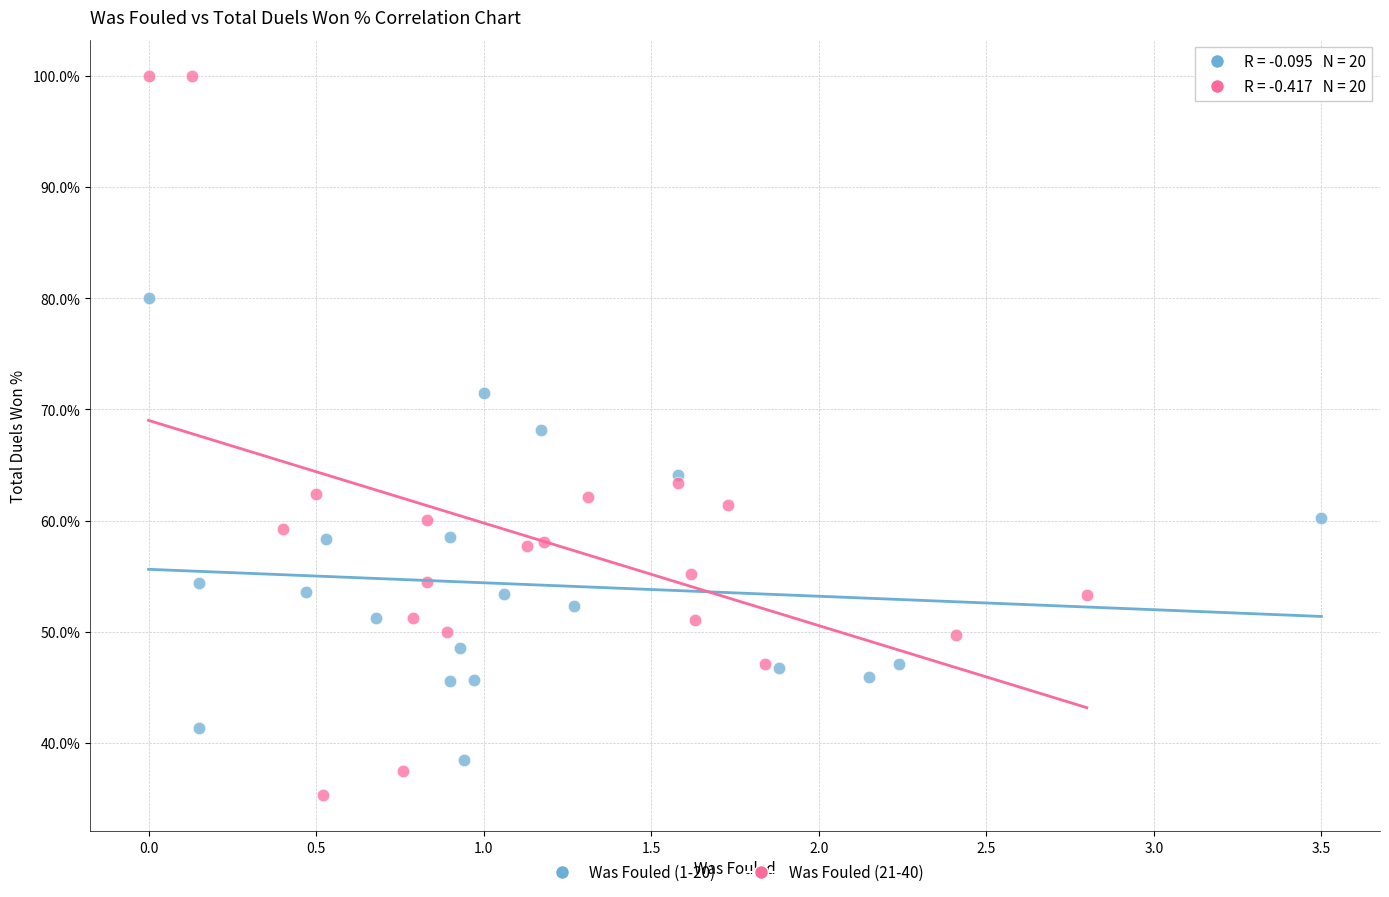

Which series reaches the minimum Y coordinate?

Was Fouled (21-40)